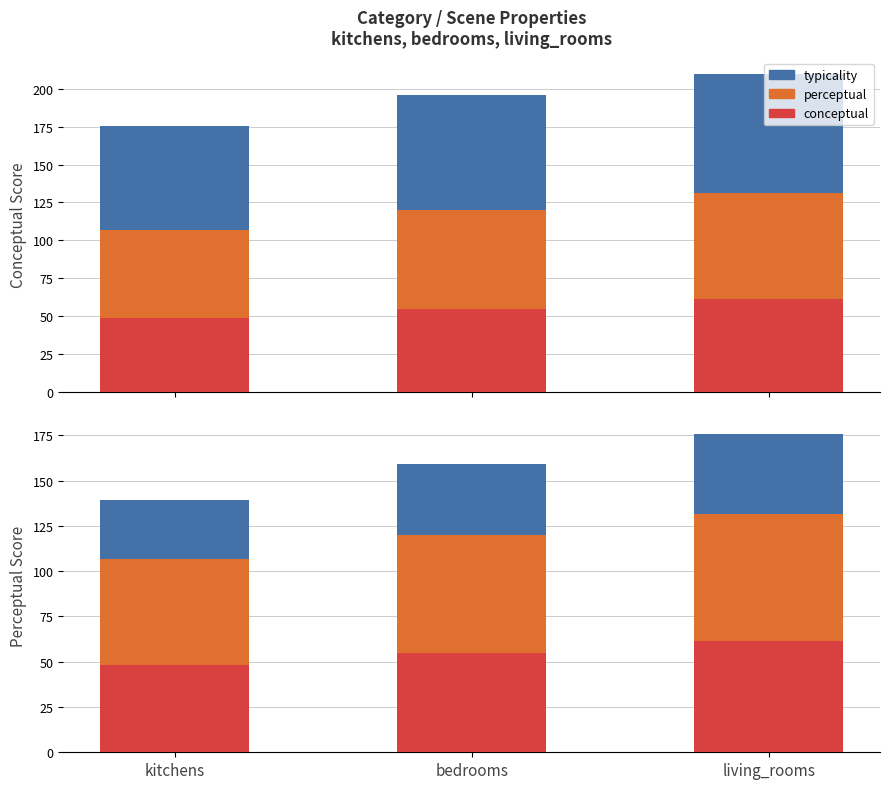

Between kitchens and living_rooms, which series saw the biggest shift?

conceptual